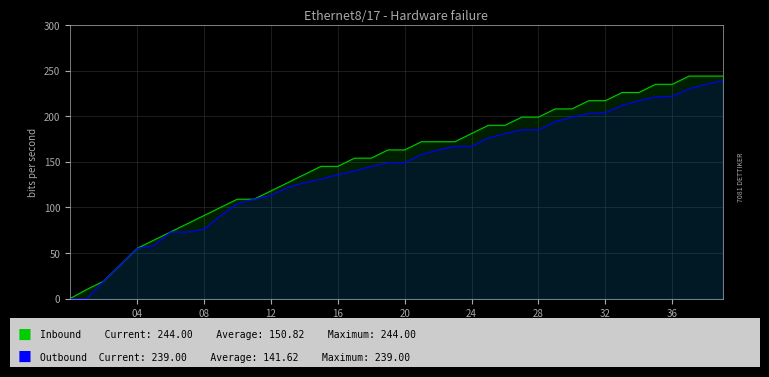

True or false: Outbound and Inbound cross at least once.

False